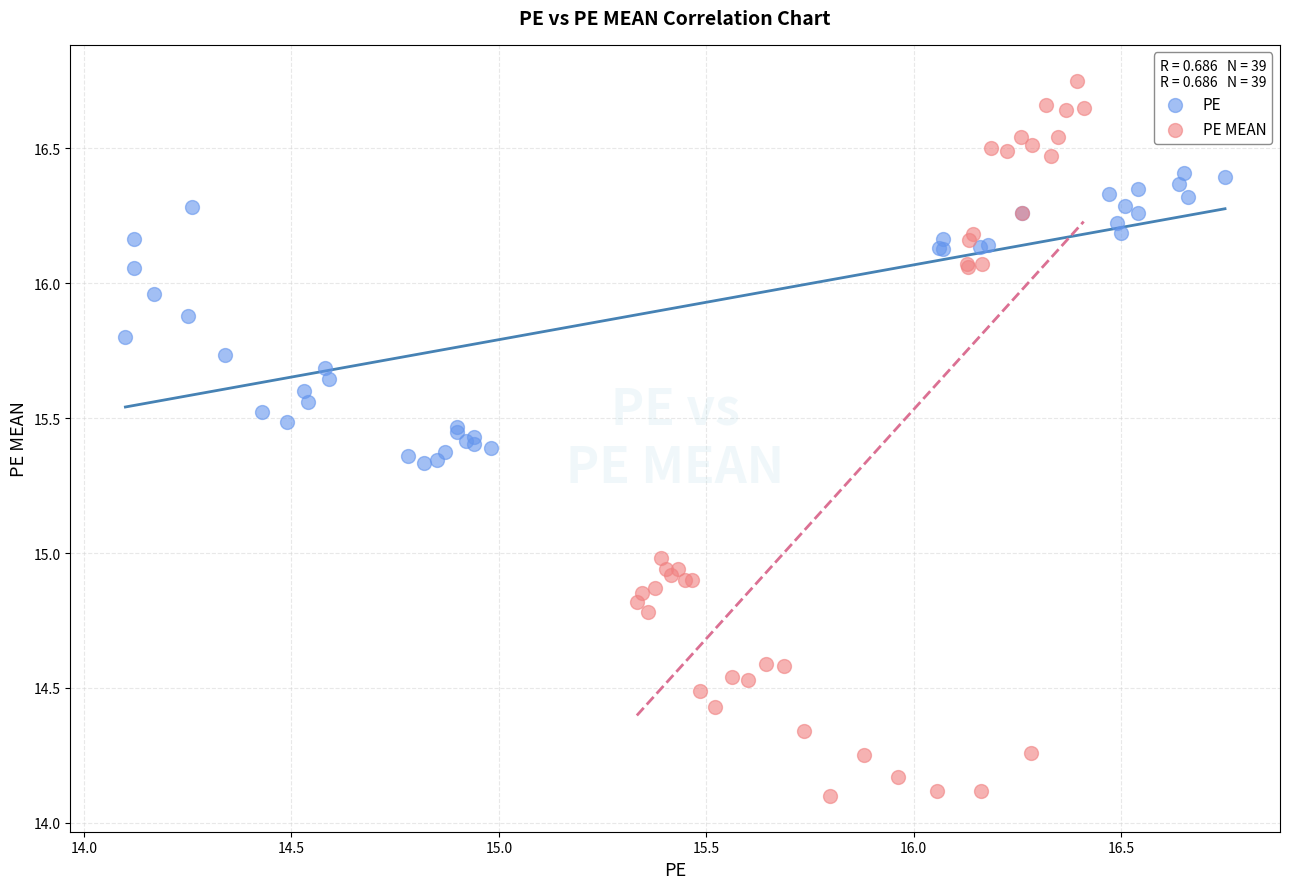

Which series reaches the maximum Y coordinate?

PE MEAN